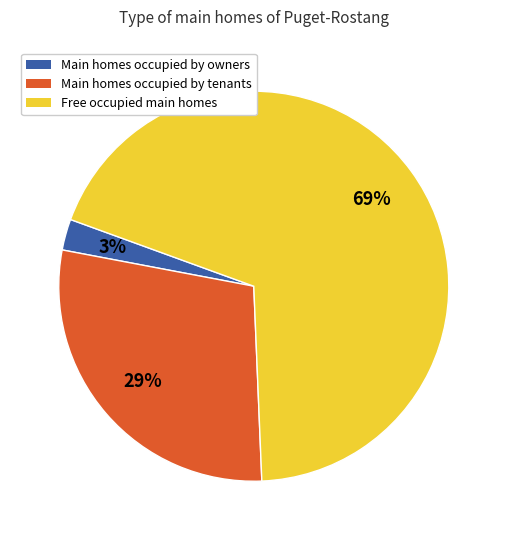

Count the number of slices in the pie.

3